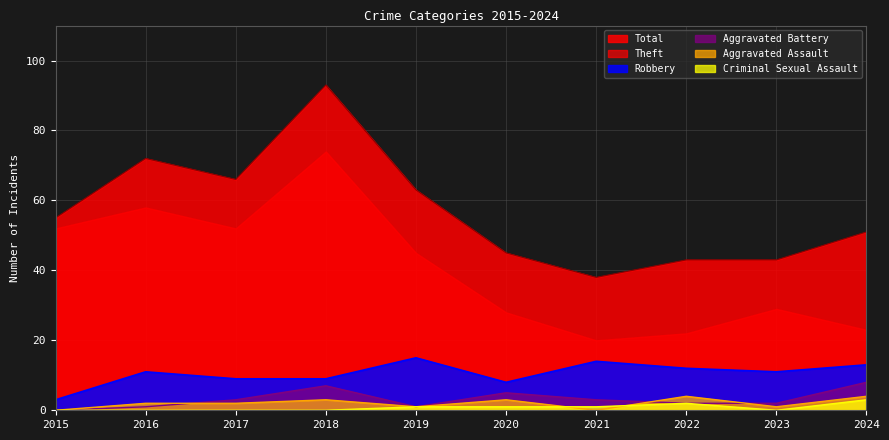

Is it true that Aggravated Assault equals 5 at 2018?

False